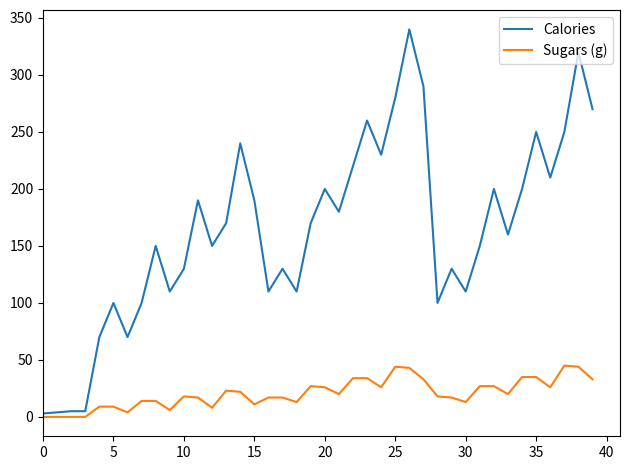

List the series in order of their overall mean, lowest first.

Sugars (g), Calories